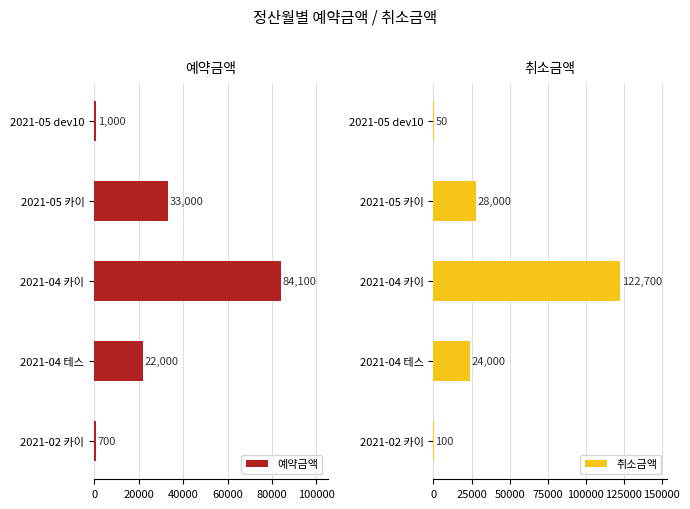

Rank the series by their average value, from highest to lowest.

취소금액, 예약금액